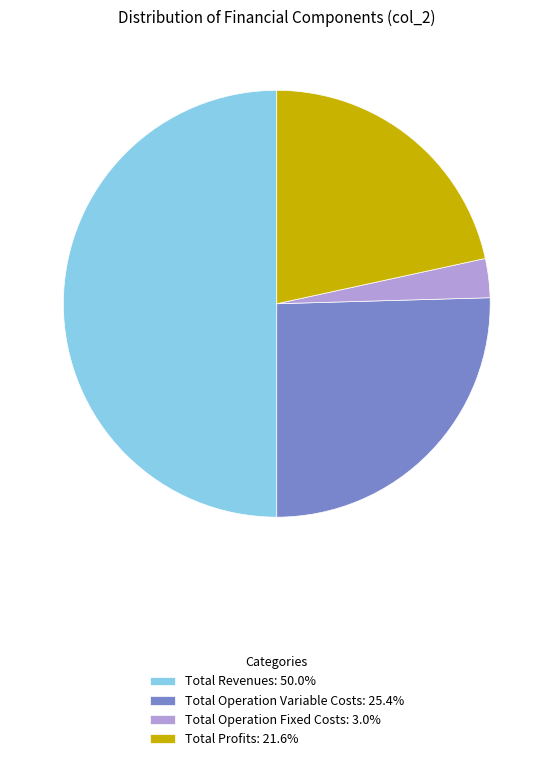

Do Total Operation Variable Costs: 25.4% and Total Revenues: 50.0% together represent more than half of the pie?

Yes